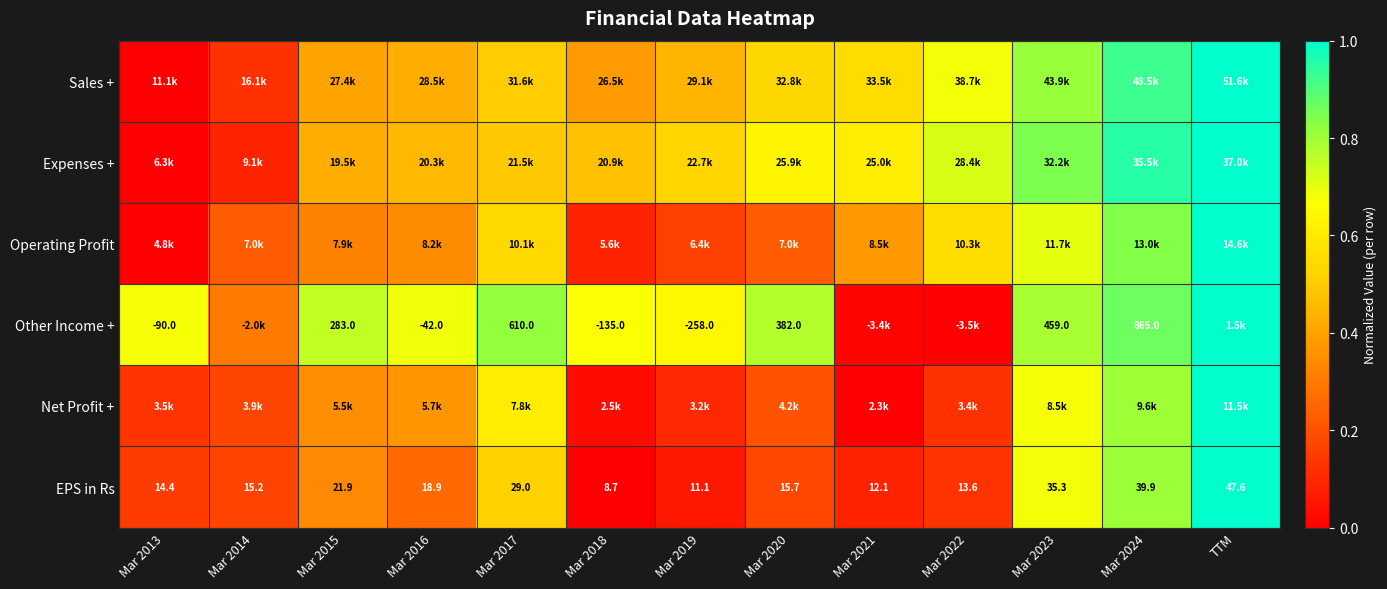

At which label does EPS in Rs reach its peak?

TTM